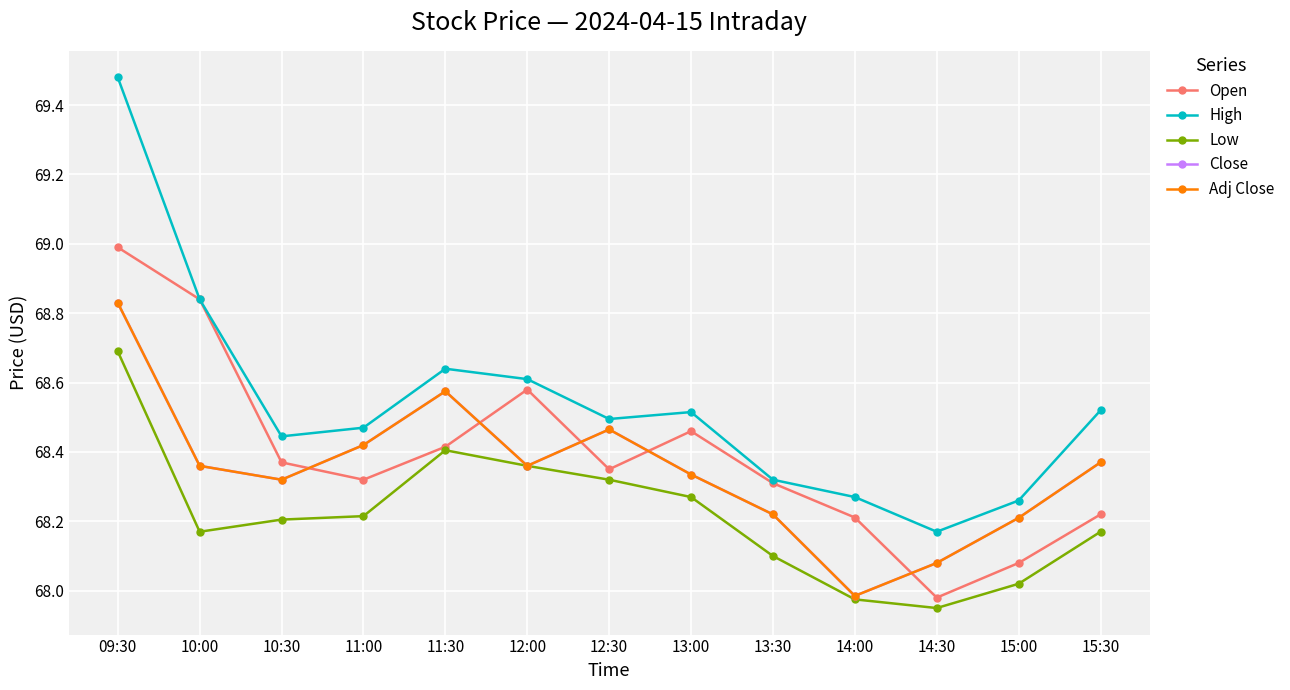

What is the value of the Low point at the 12th from the left?

68.0